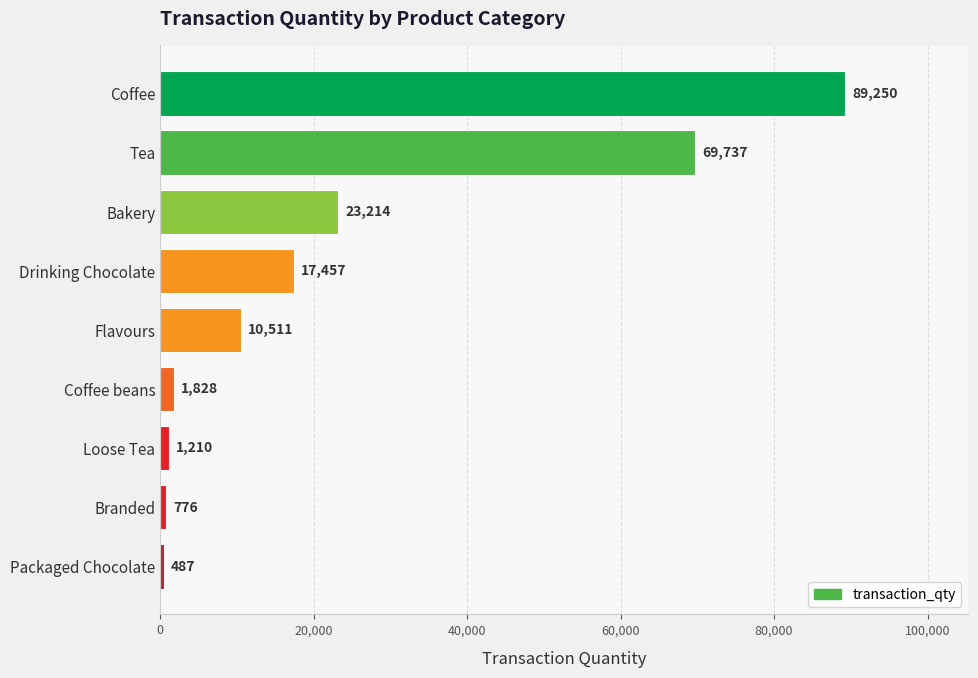

What is the label of the 5th bar from the top?

Flavours